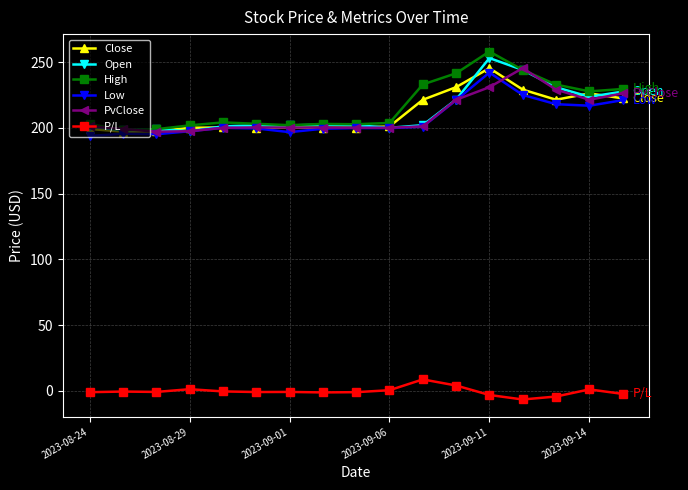

True or false: PvClose has more than 0 interior local peaks.

True